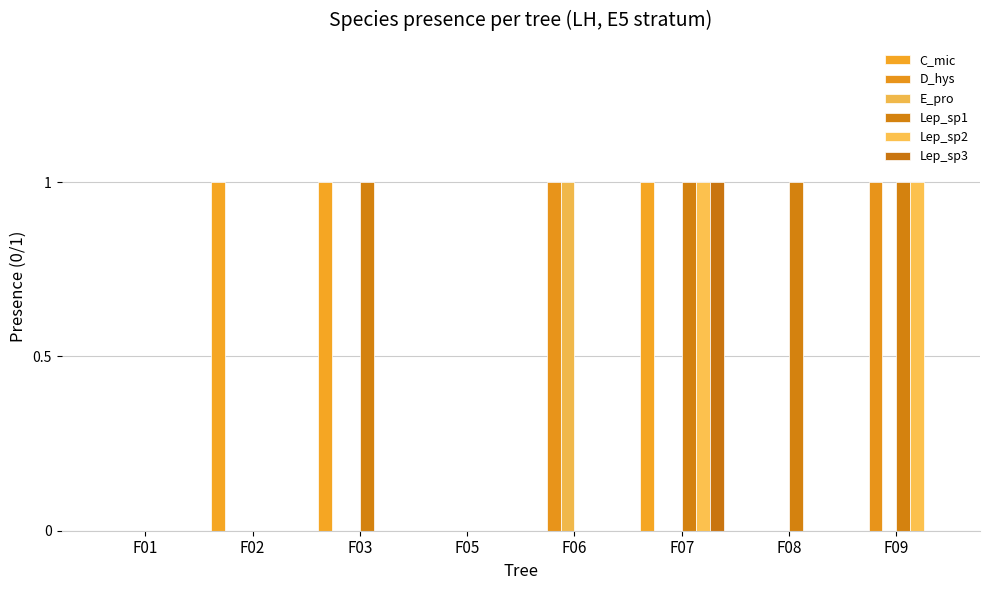

How many series are shown in this chart?

6